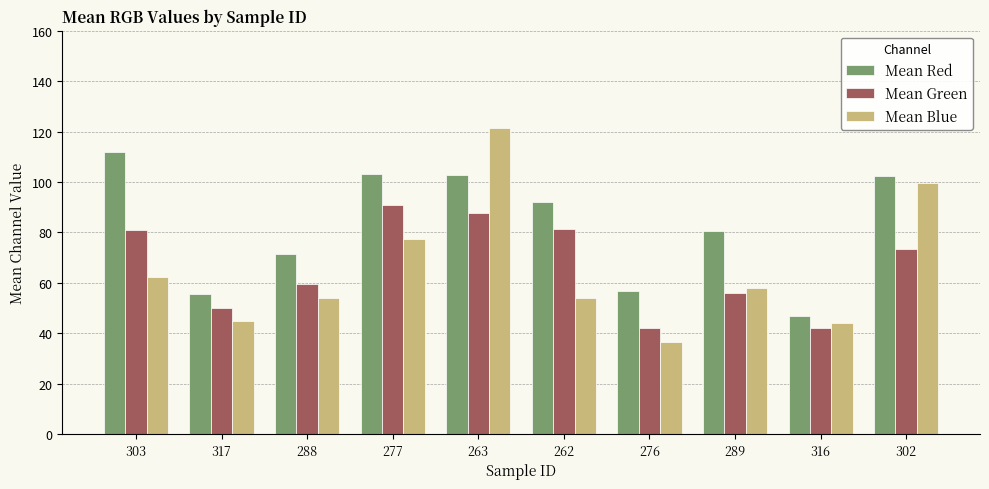

What value does the Mean Green series have at 288?

59.3